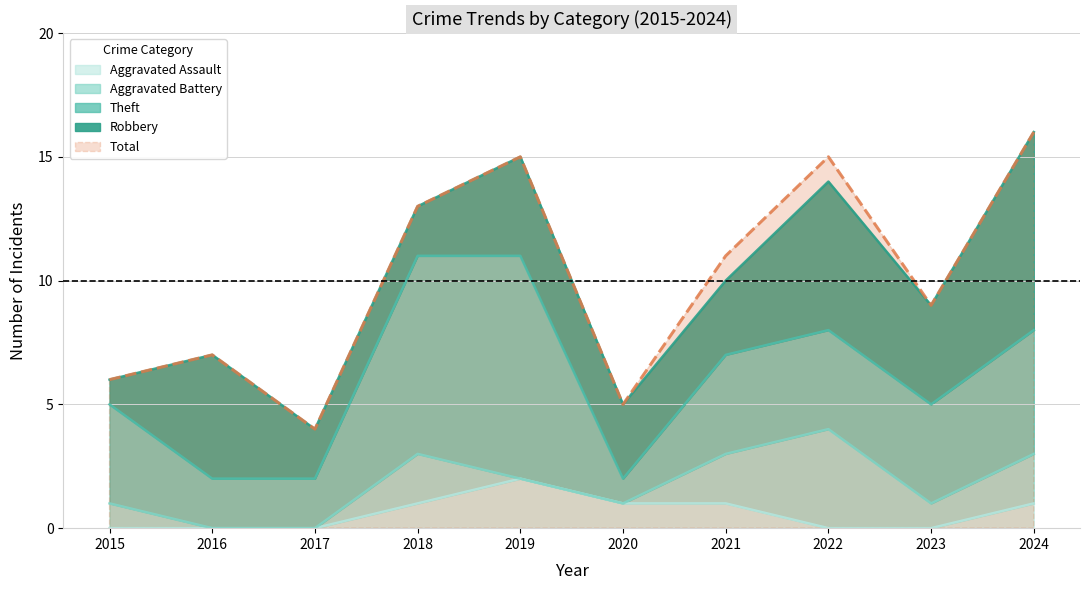

At how many categories does at least one series exceed 5?

8